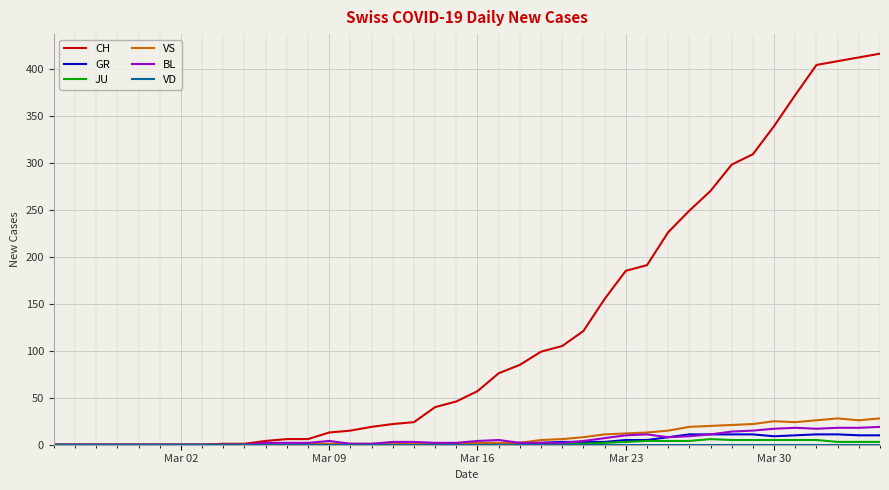

Which series has the widest spread of values?

CH